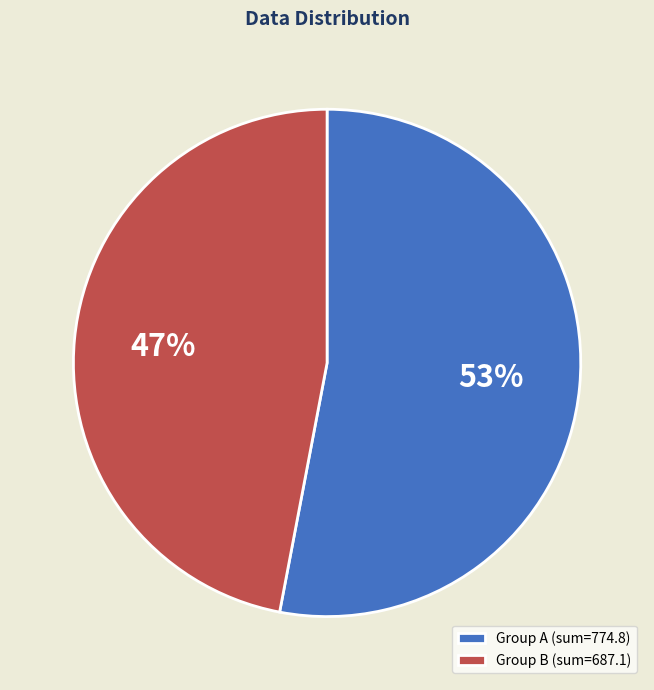

To the nearest percent, what is the average slice percentage?

50%